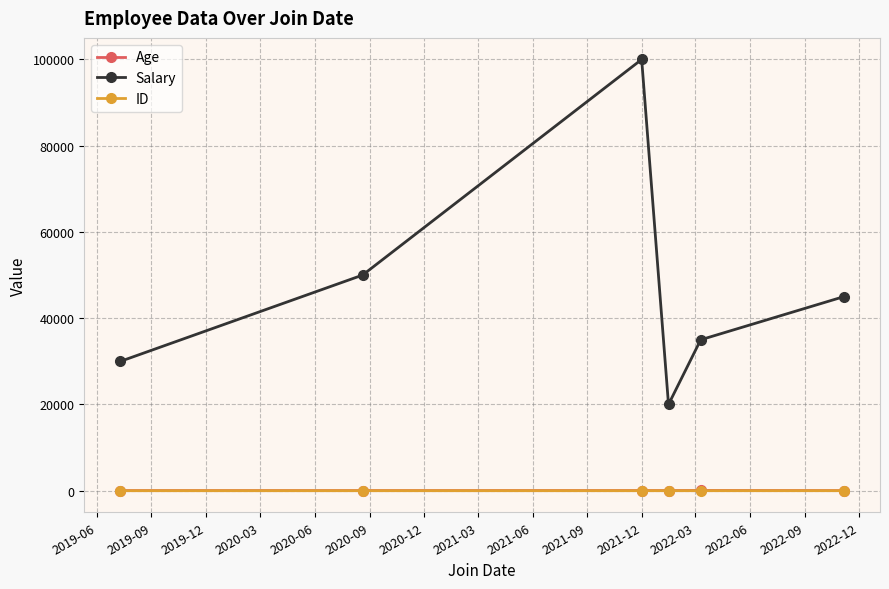

Count the number of data series in this chart.

3